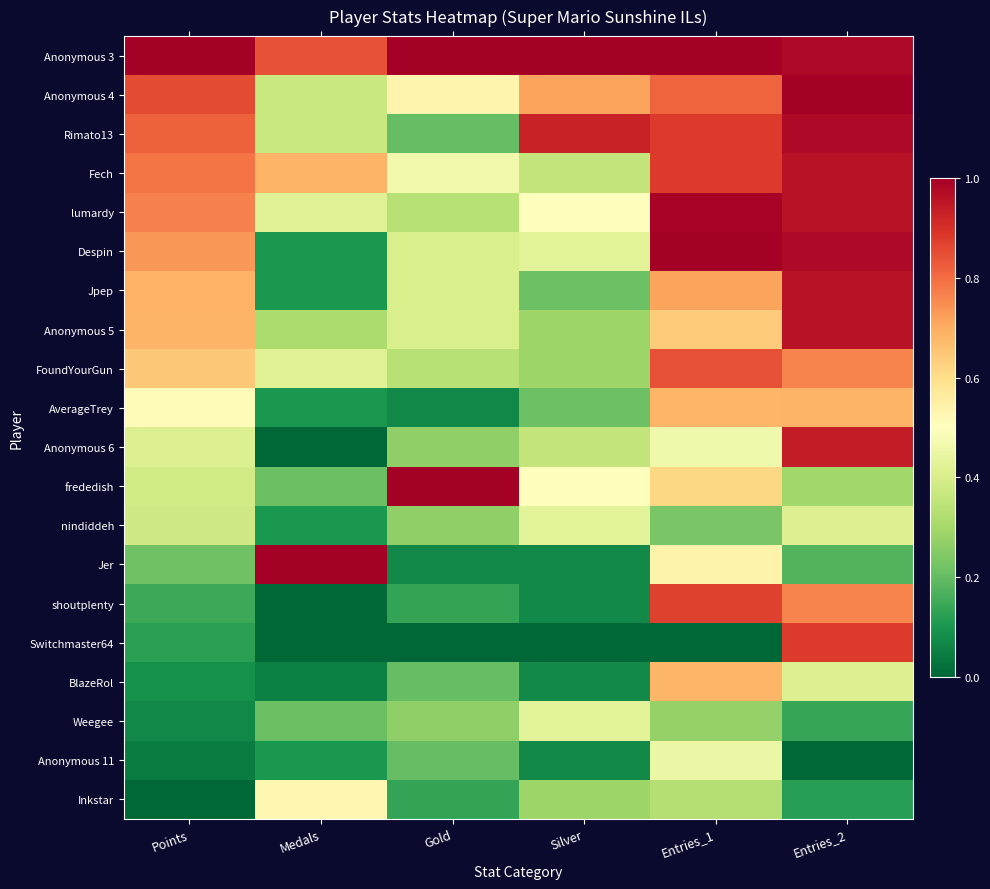

Count the number of data series in this chart.

20